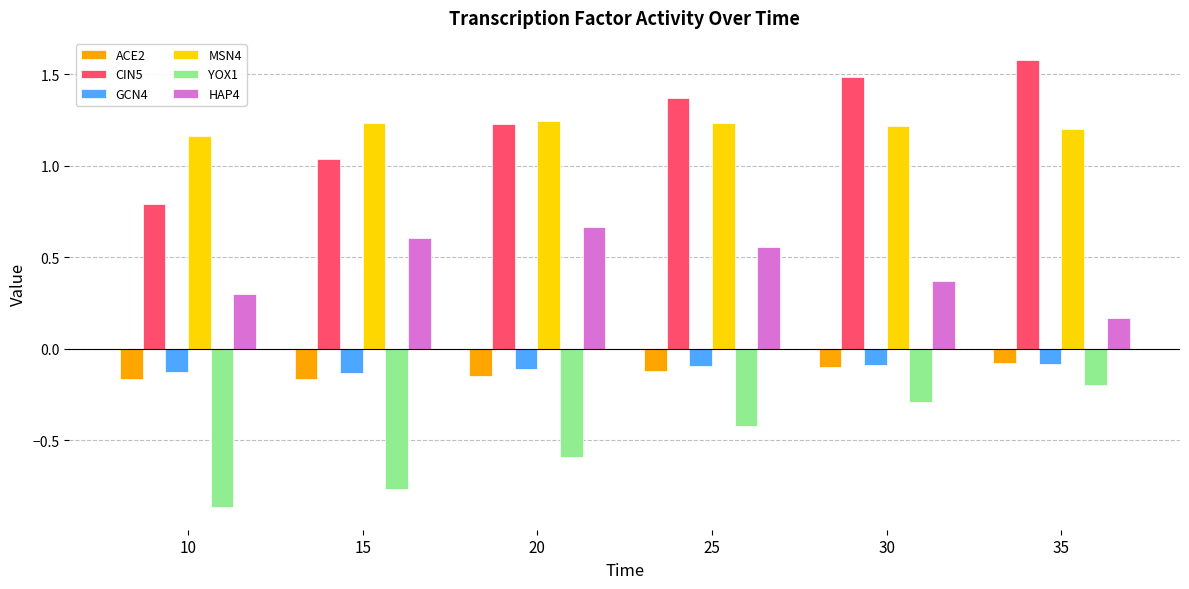

What are all the series names shown in the legend?

ACE2, CIN5, GCN4, MSN4, YOX1, HAP4